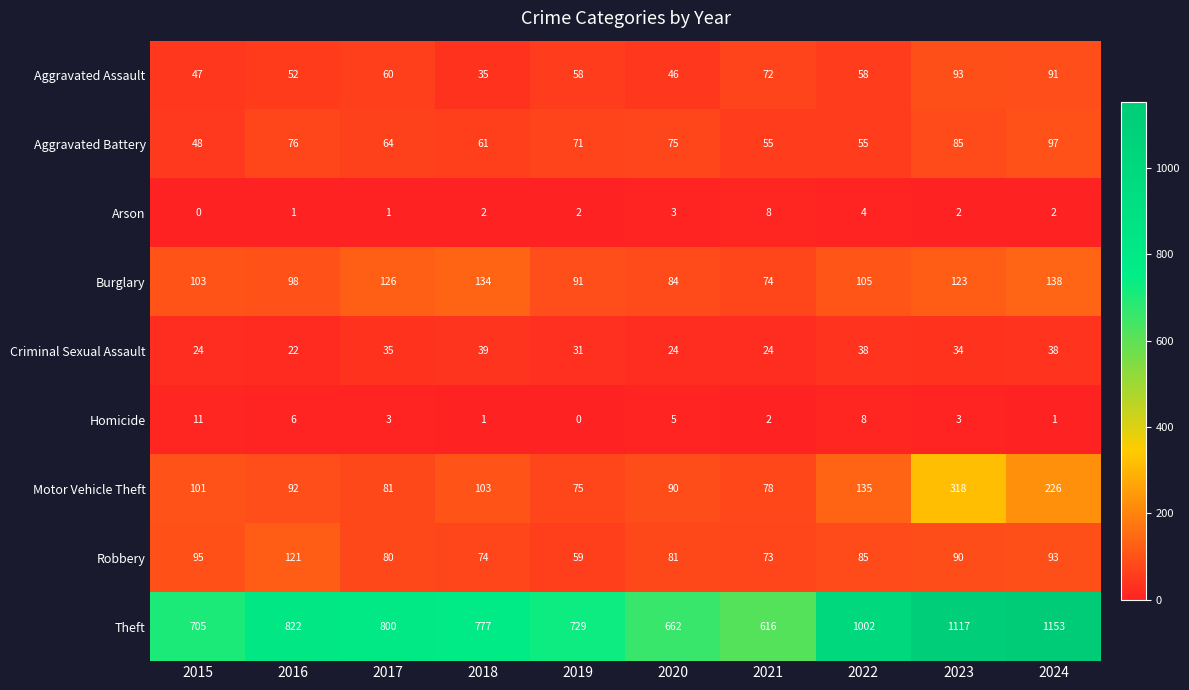

How many categories are shown in the chart?

10